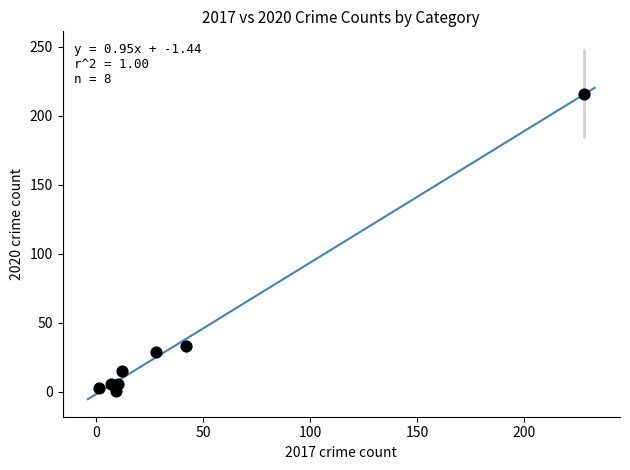

What is the average Y value?

39